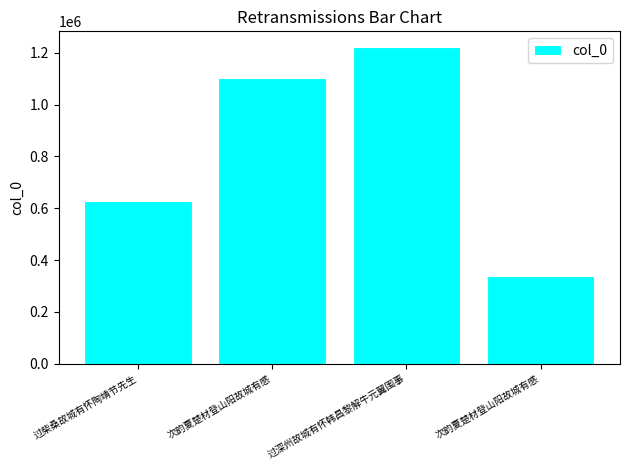

What is the approximate value at 次韵夏楚材登山阳故城有感?

1102758